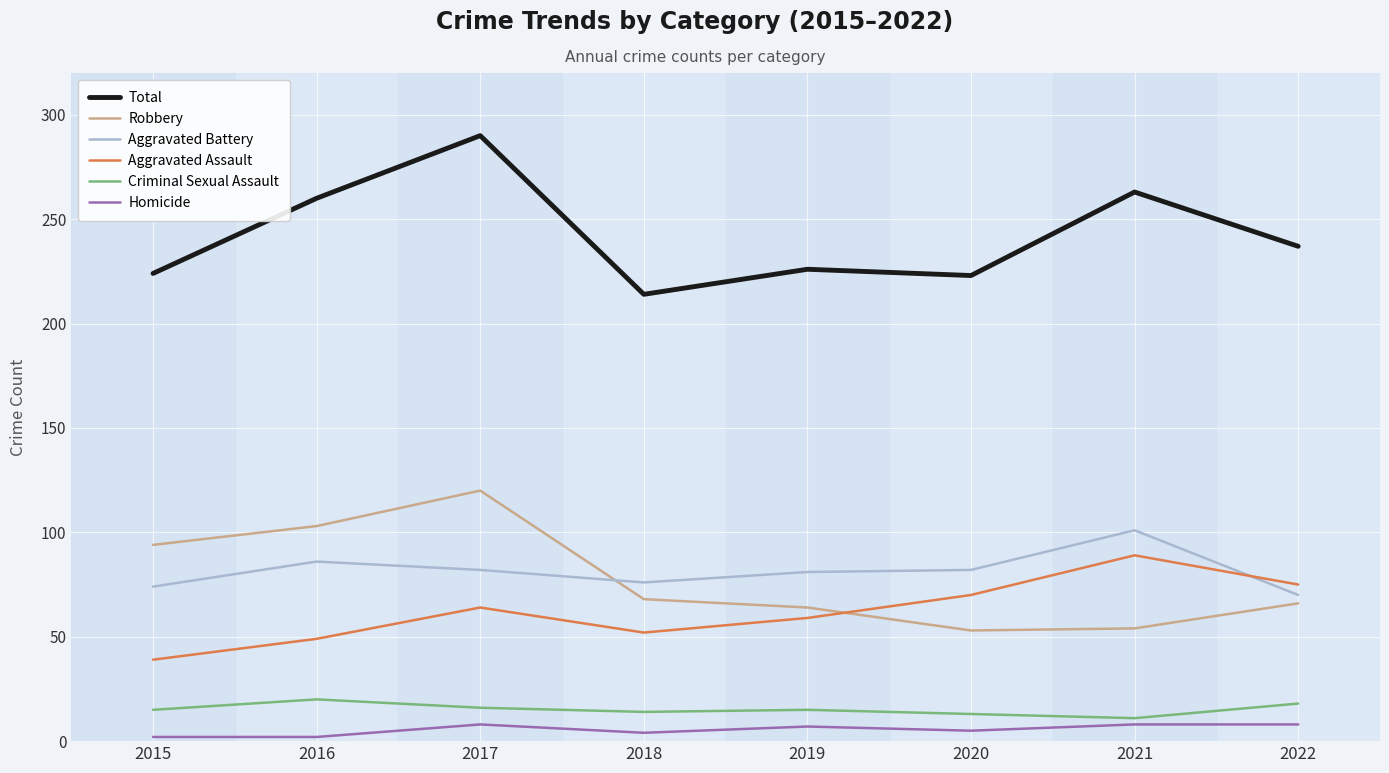

True or false: Homicide and Criminal Sexual Assault cross at least once.

False